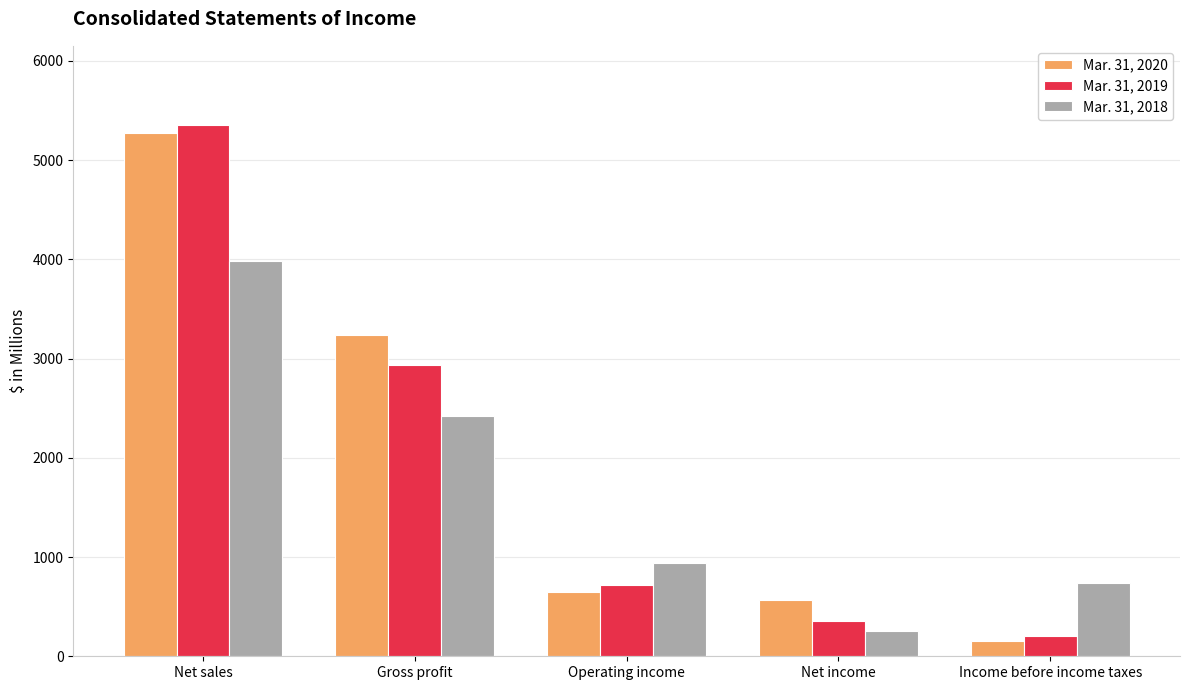

The Mar. 31, 2020 series shows 647.1 at Operating income. True or false?

True